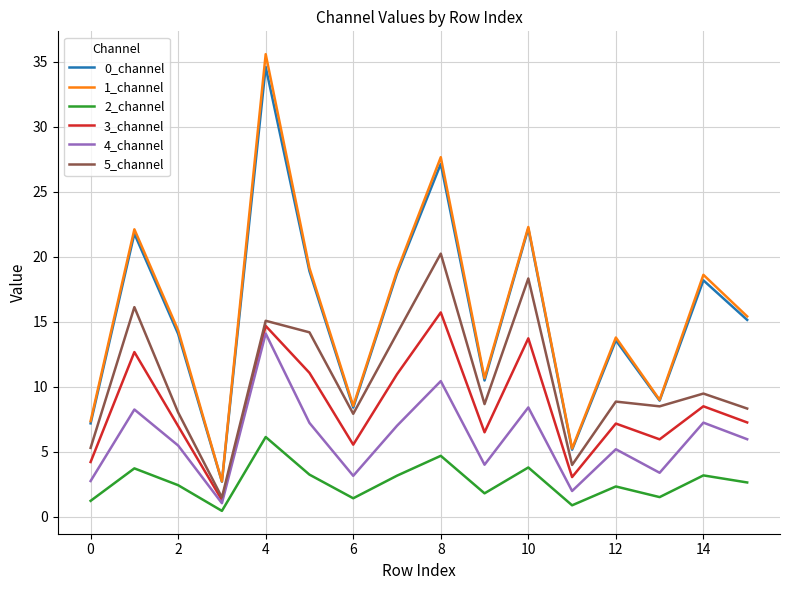

What is the maximum value for 4_channel?

14.1